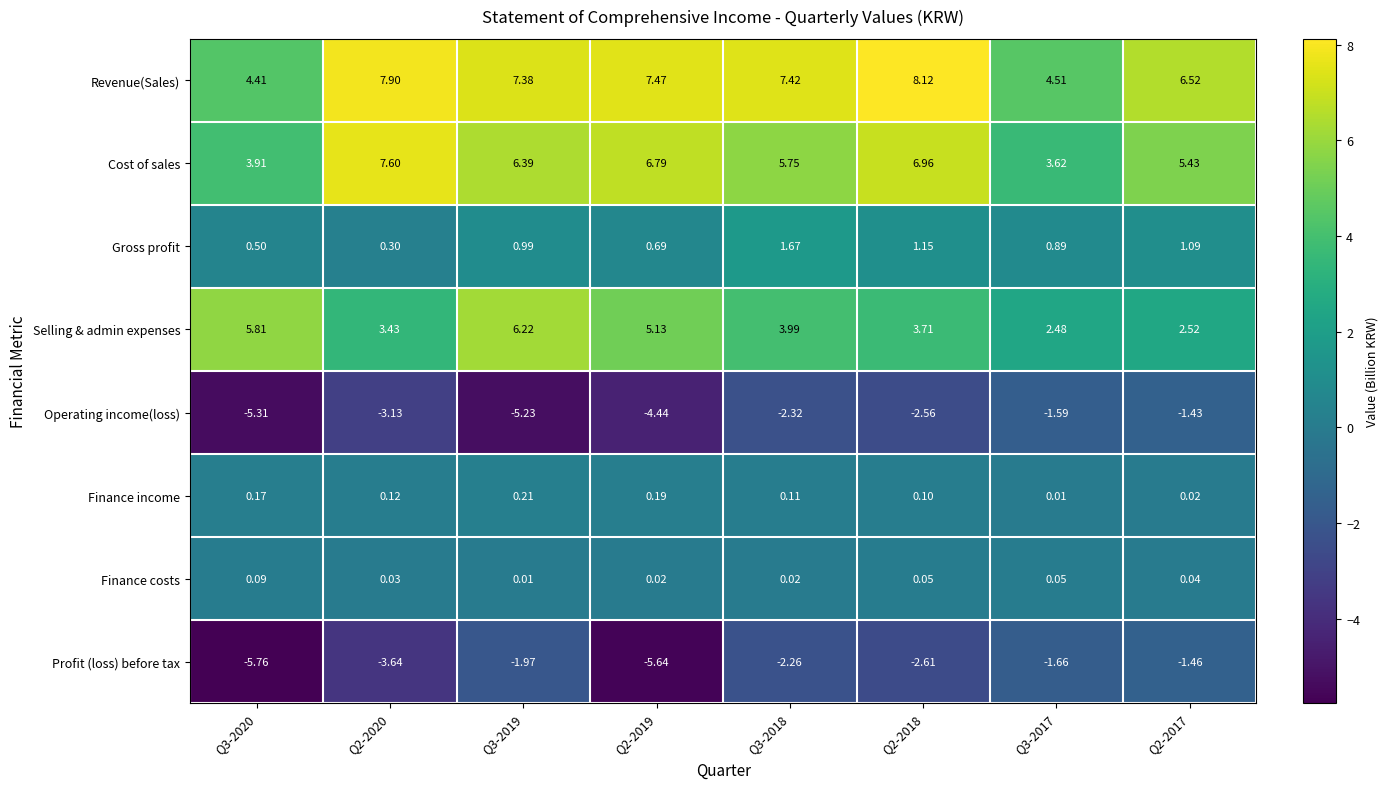

At Q3-2020, list the series in order from largest to smallest.

Selling & admin expenses, Revenue(Sales), Cost of sales, Gross profit, Finance income, Finance costs, Operating income(loss), Profit (loss) before tax